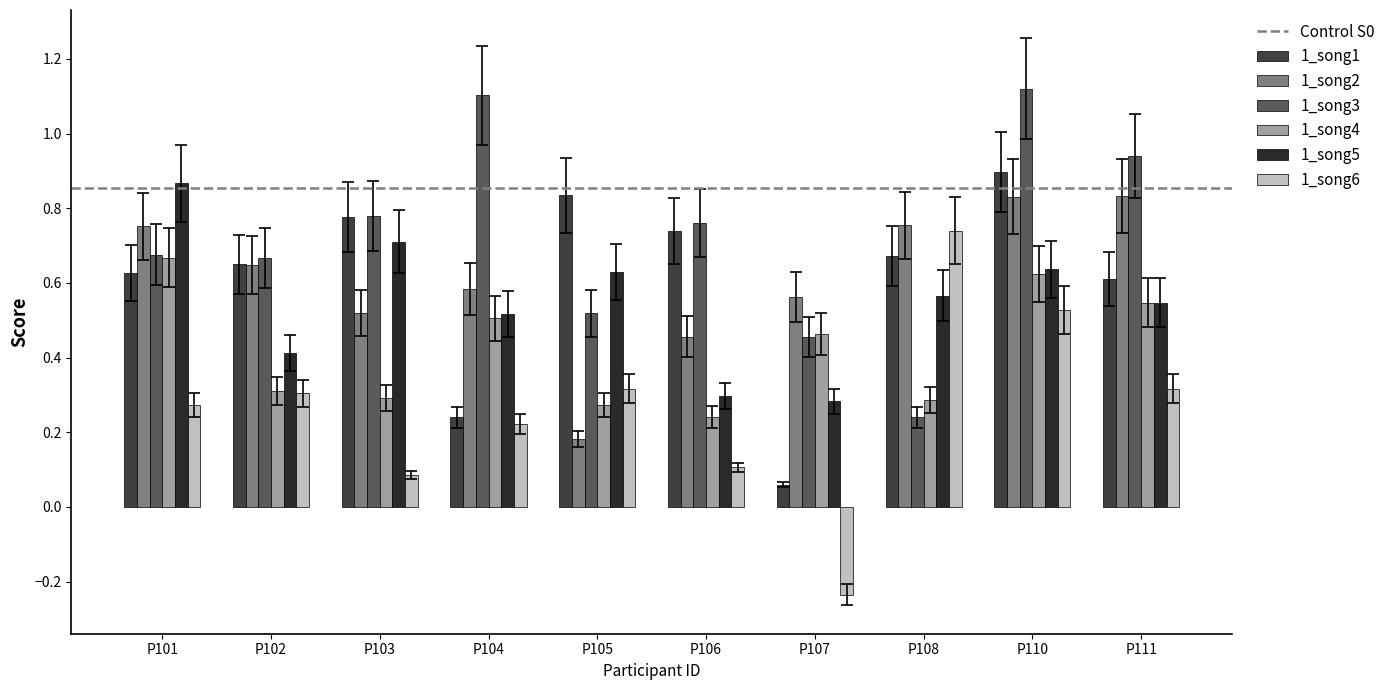

How many data points does each series have?

10